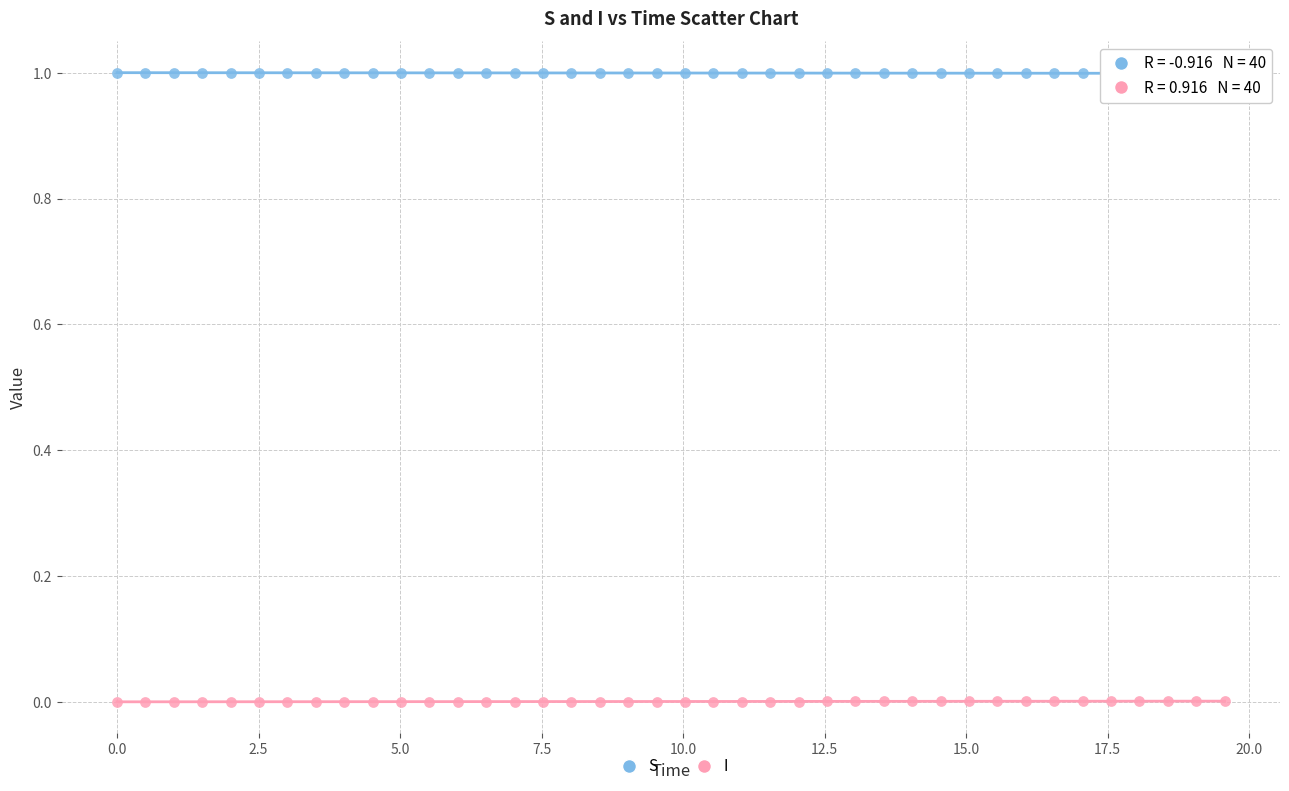

Which series reaches the maximum Y coordinate?

S